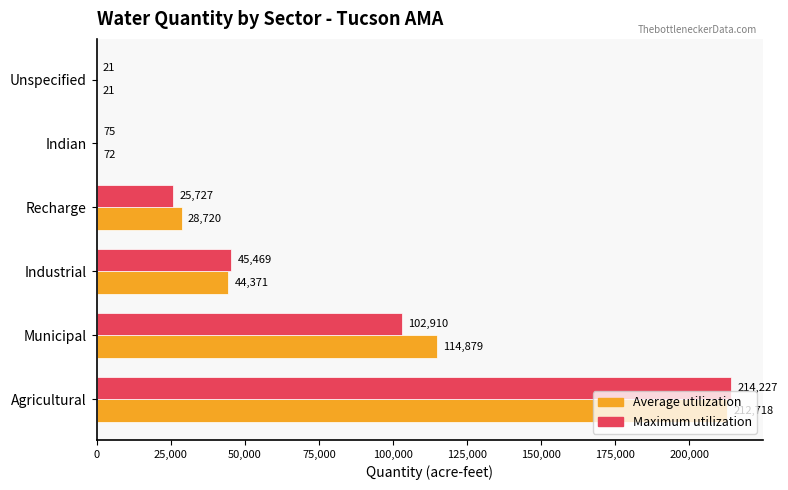

Which series changed the most between Municipal and Unspecified?

Average utilization